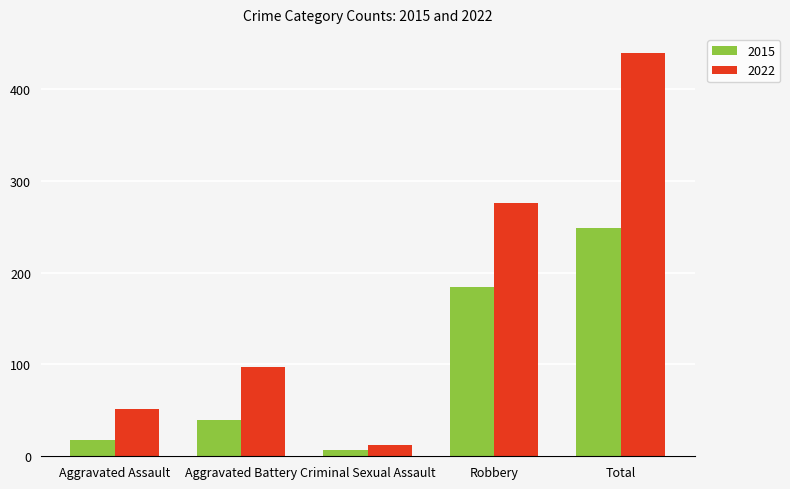

What is the label of the 4th bar from the right?

Aggravated Battery